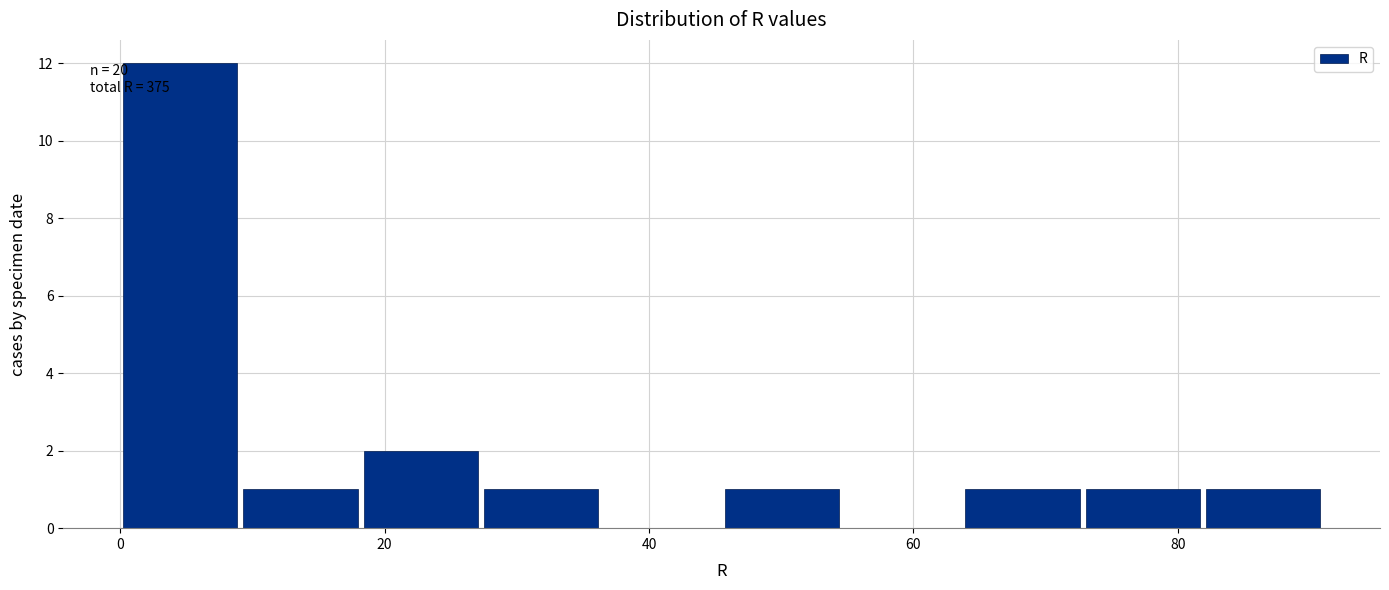

Which range on the x-axis has the tallest bar?

0 to 10